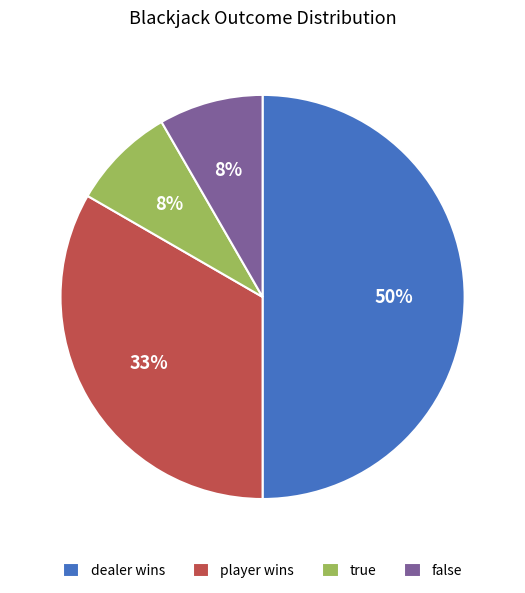

Between player wins and dealer wins, which is larger?

dealer wins